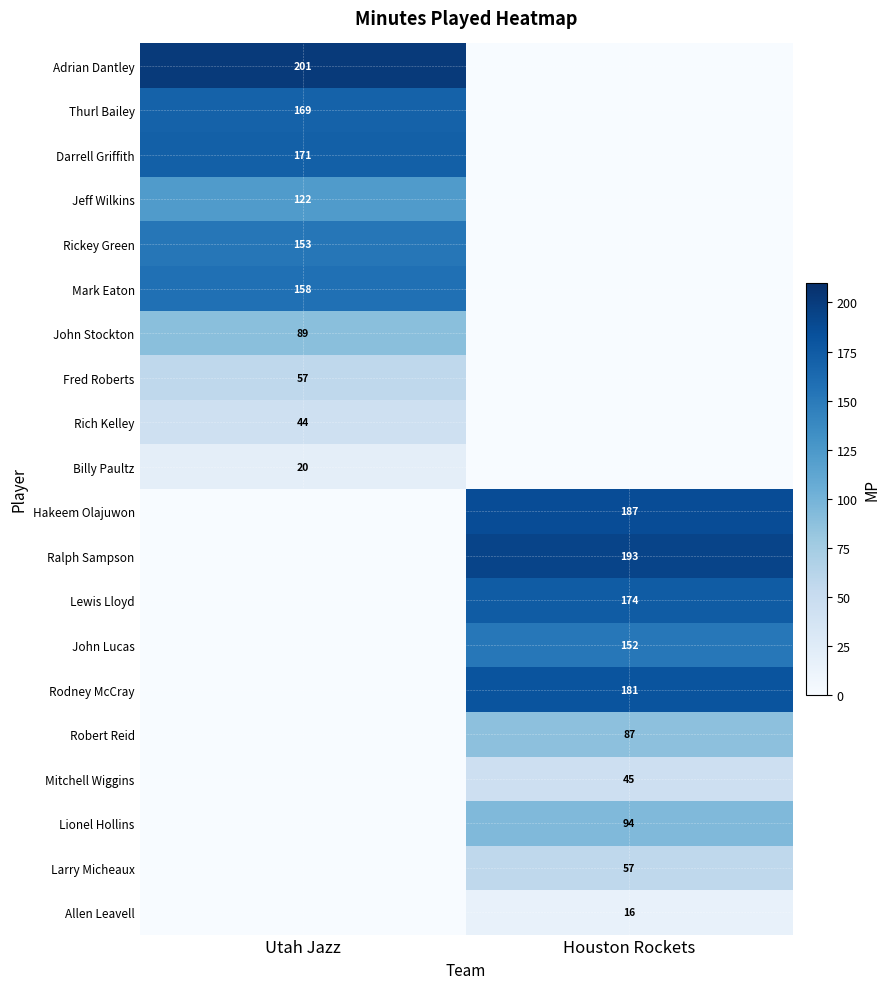

The value of Darrell Griffith at Utah Jazz is 171. True or false?

True